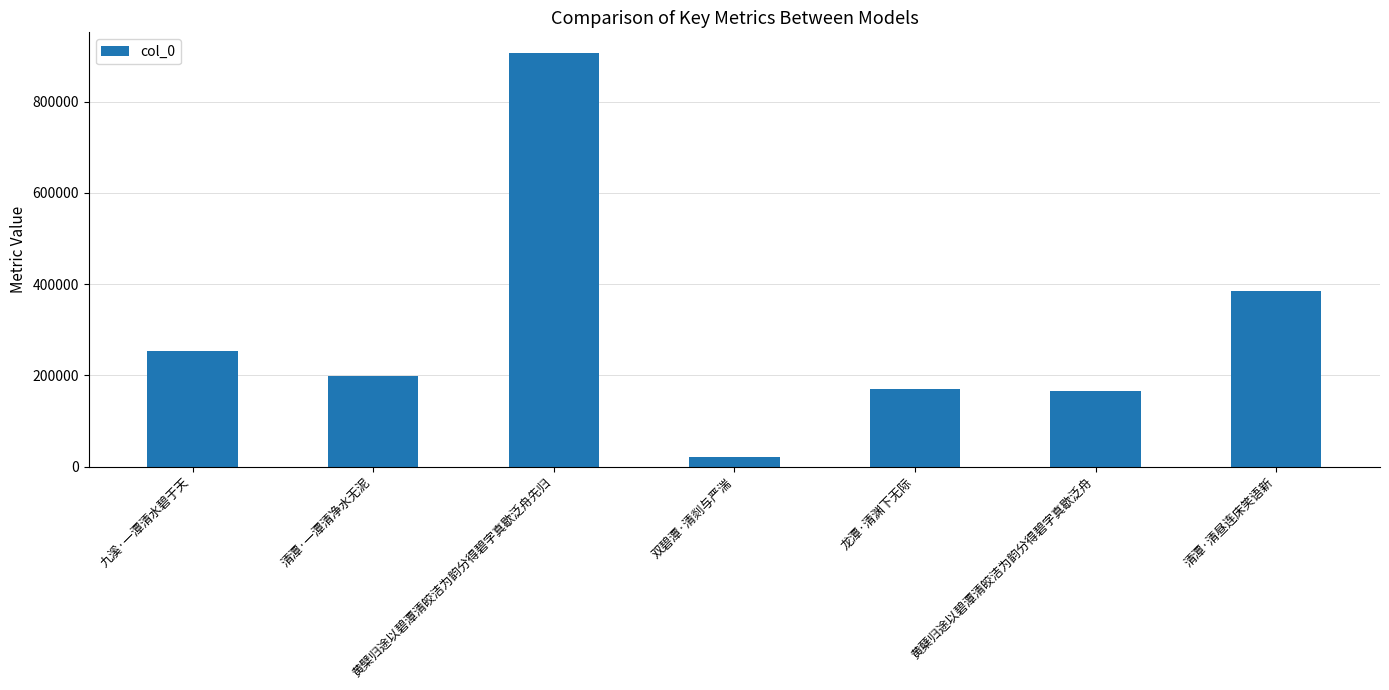

What is the average value?

300279